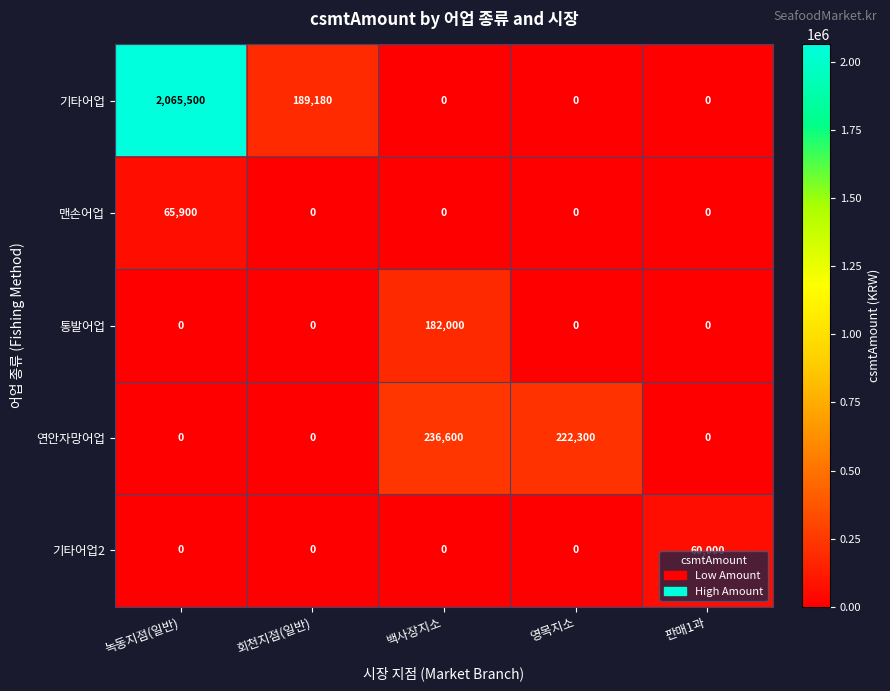

Which series has the largest total across all categories?

기타어업